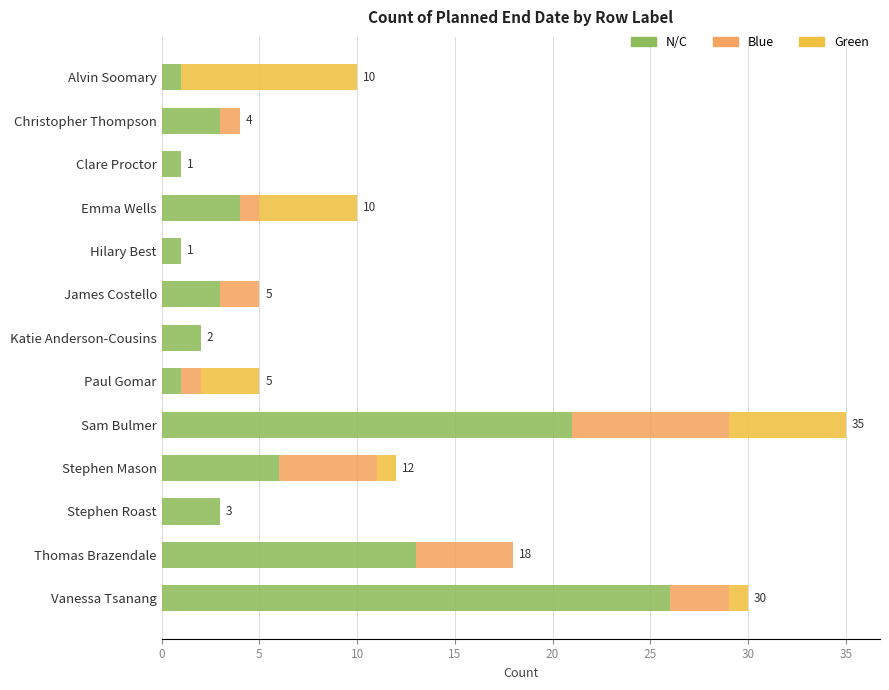

What is the total value across all series at Thomas Brazendale?

18